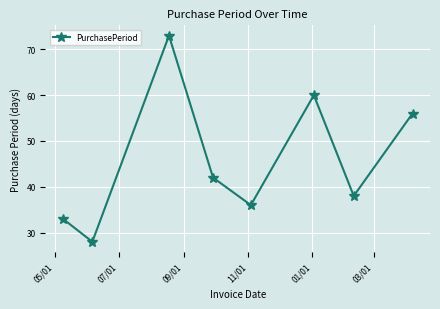

What is the value of the 1st point from the left?

33